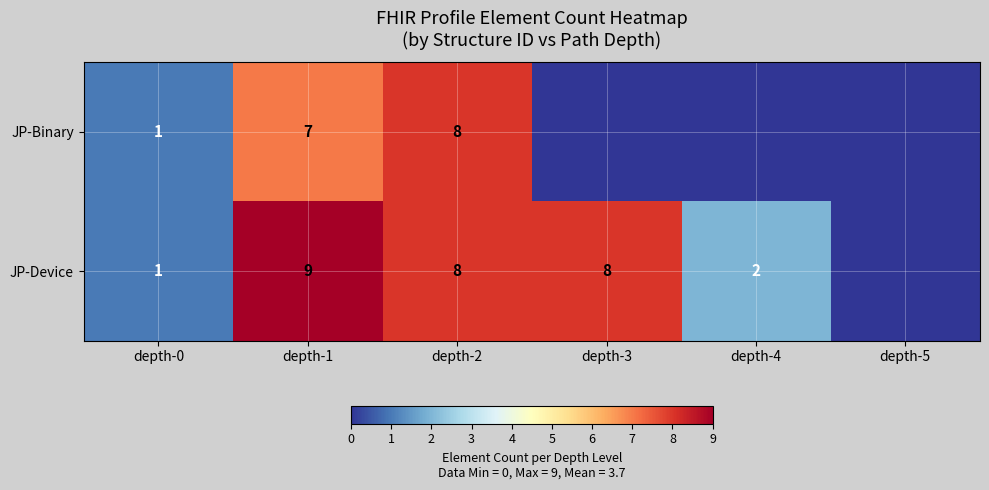

At depth-1, list the series in order from largest to smallest.

JP-Device, JP-Binary